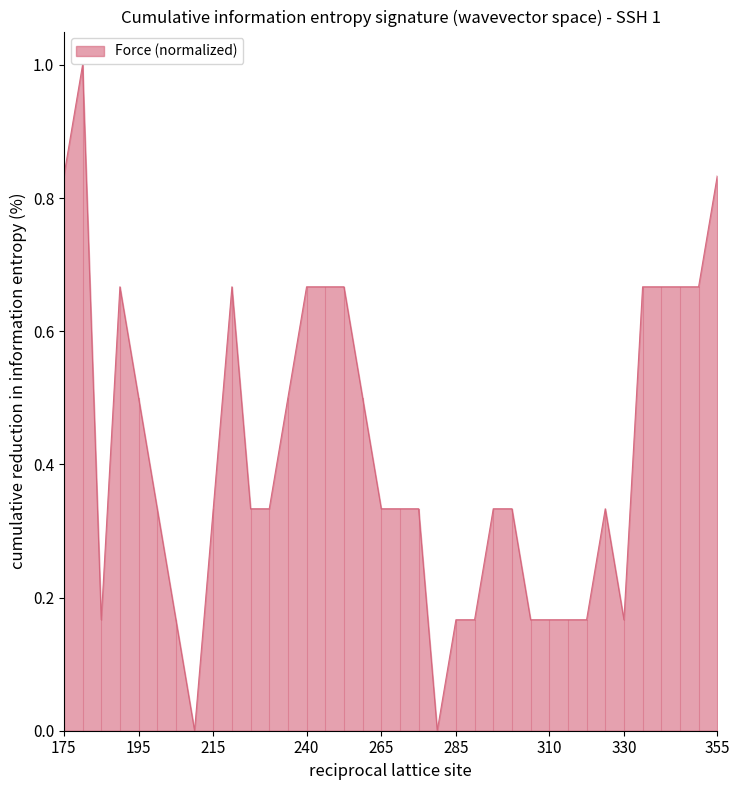

What is the maximum value shown in the chart?

1.0